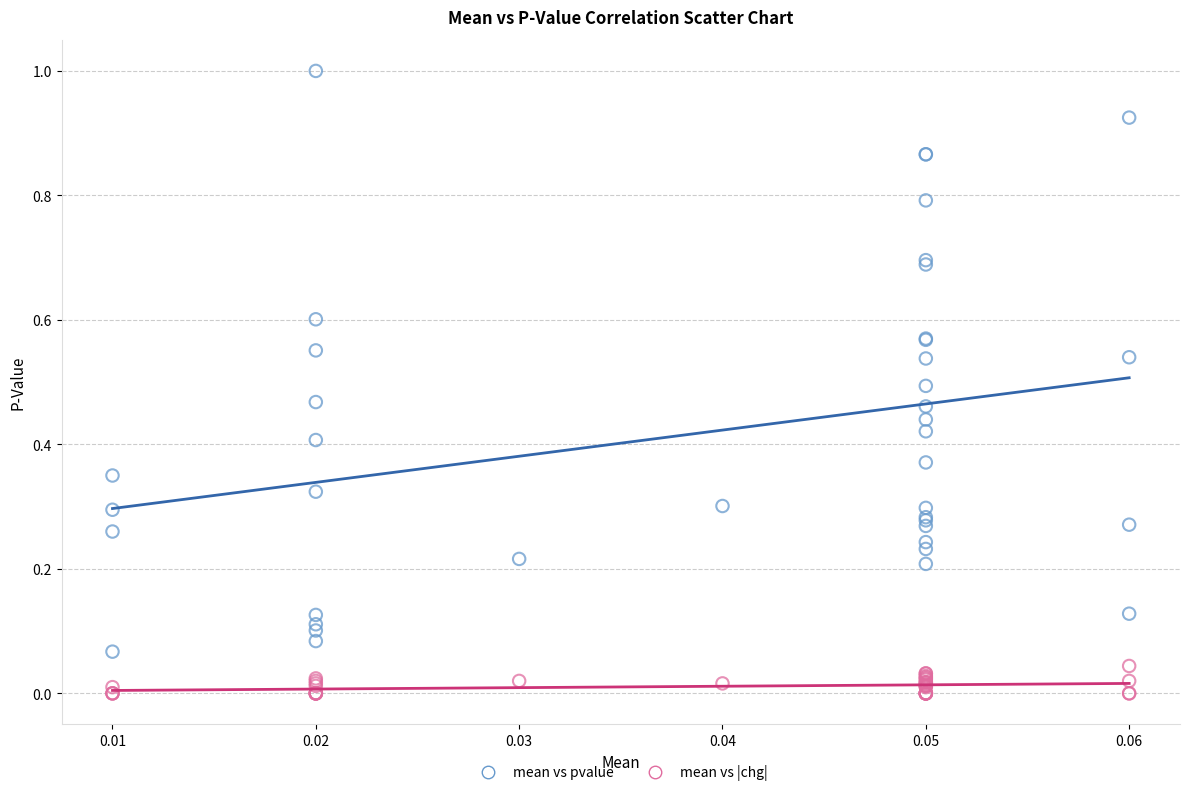

Which series has the widest spread of Y values?

mean vs pvalue